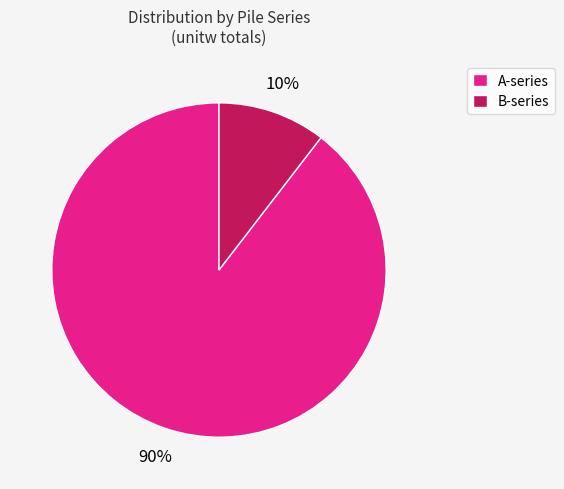

Which has a higher value, B-series or A-series?

A-series